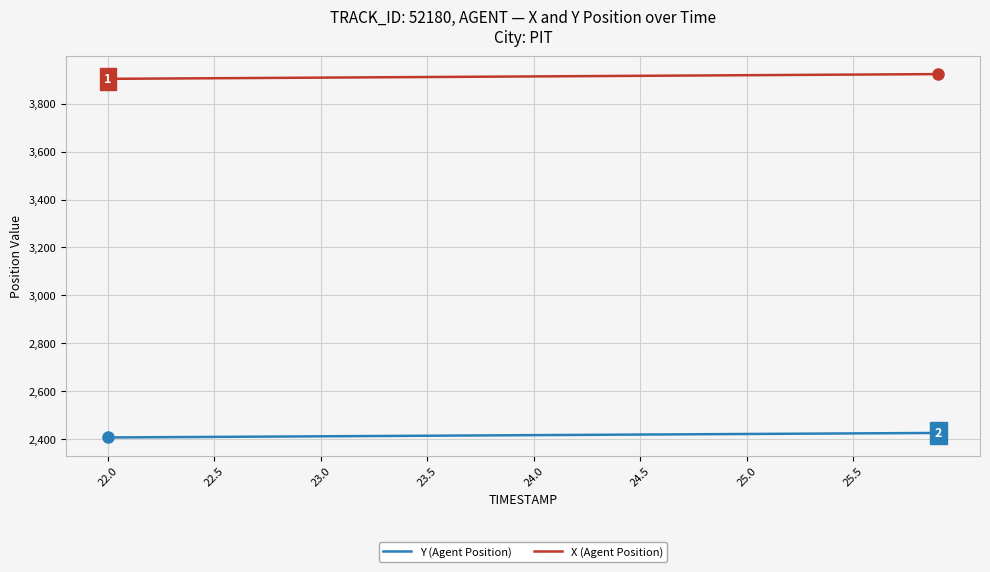

Which series has the largest total across all categories?

X (Agent Position)